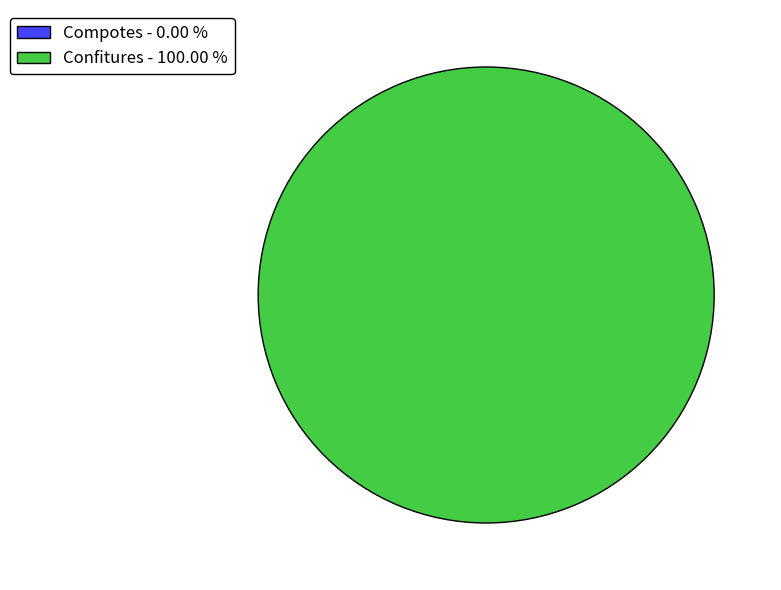

True or false: Confitures accounts for 100% of the total.

True